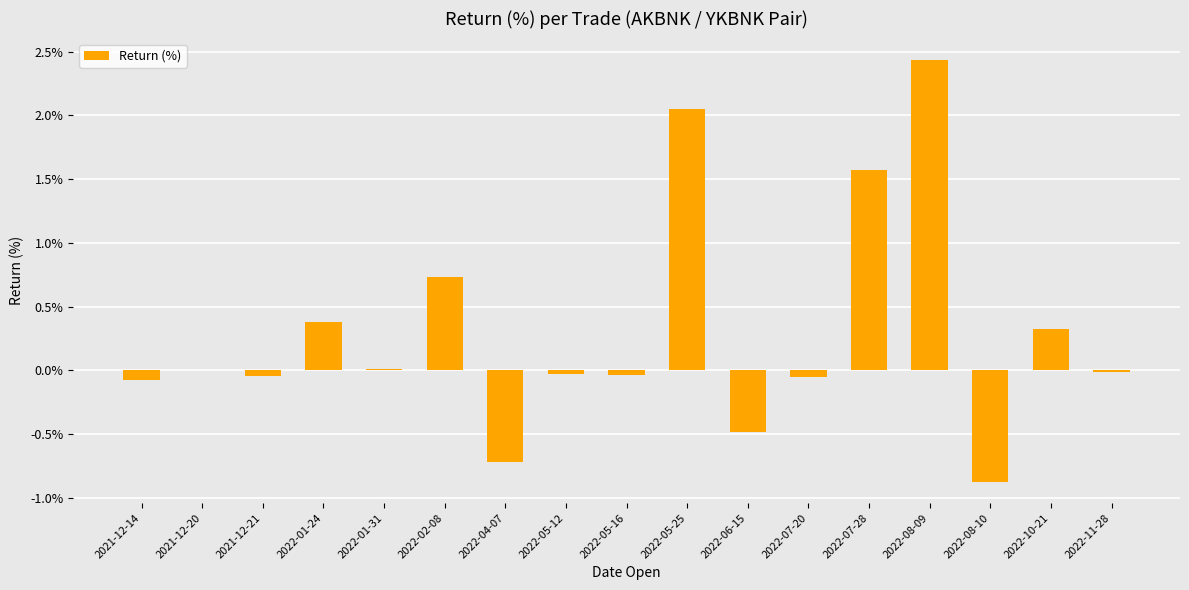

Read the value at 2022-04-07.

-0.7